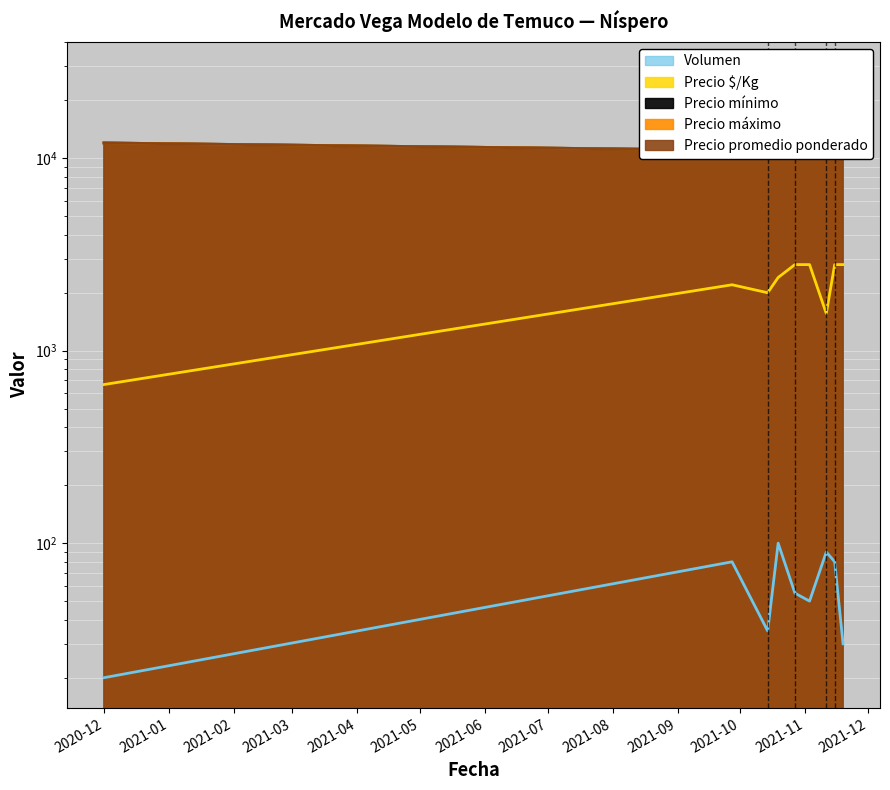

Which series has the largest range (max minus min)?

Precio mínimo